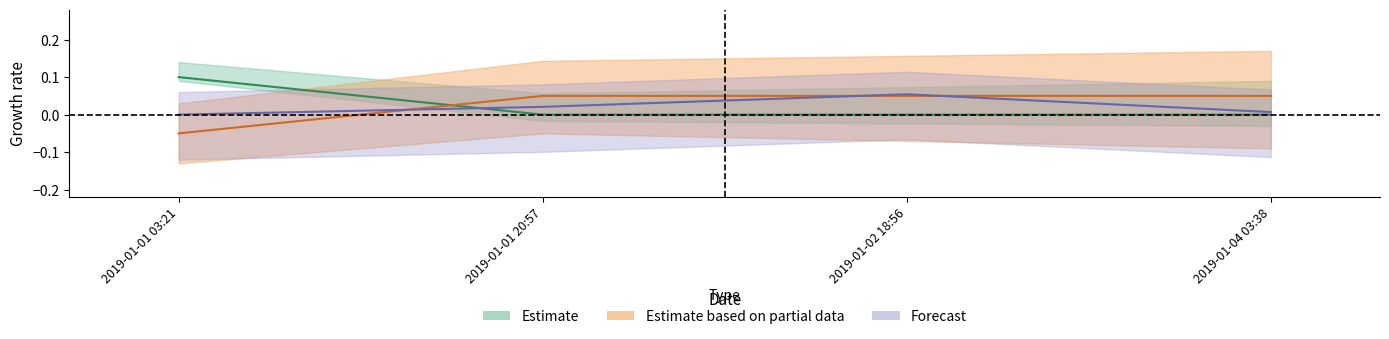

True or false: Score has more than 1 interior local peaks.

False